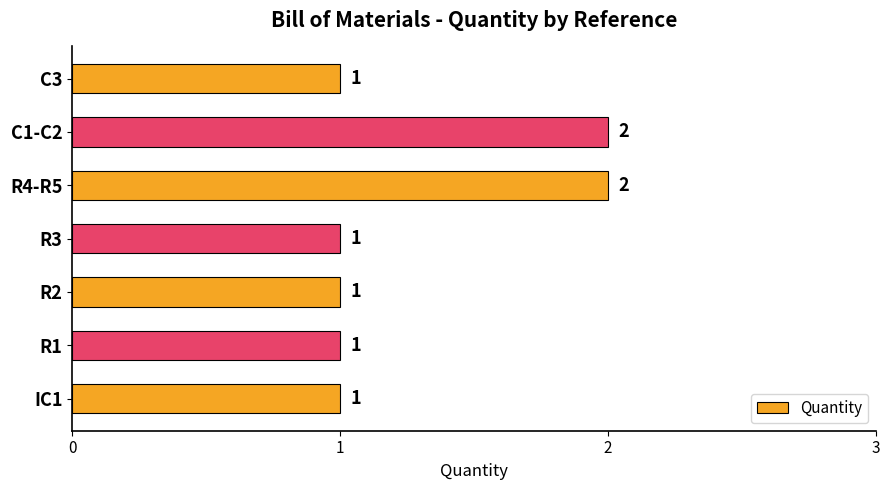

Approximately how many times larger is the value at R2 compared to R1?

1.0